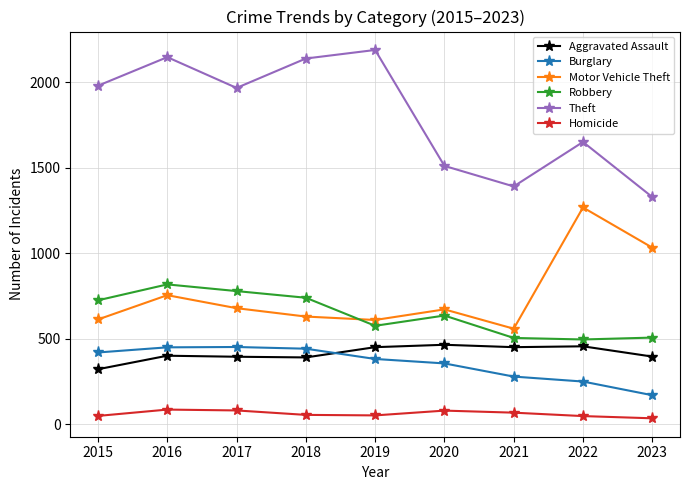

Which series has the largest total across all categories?

Theft